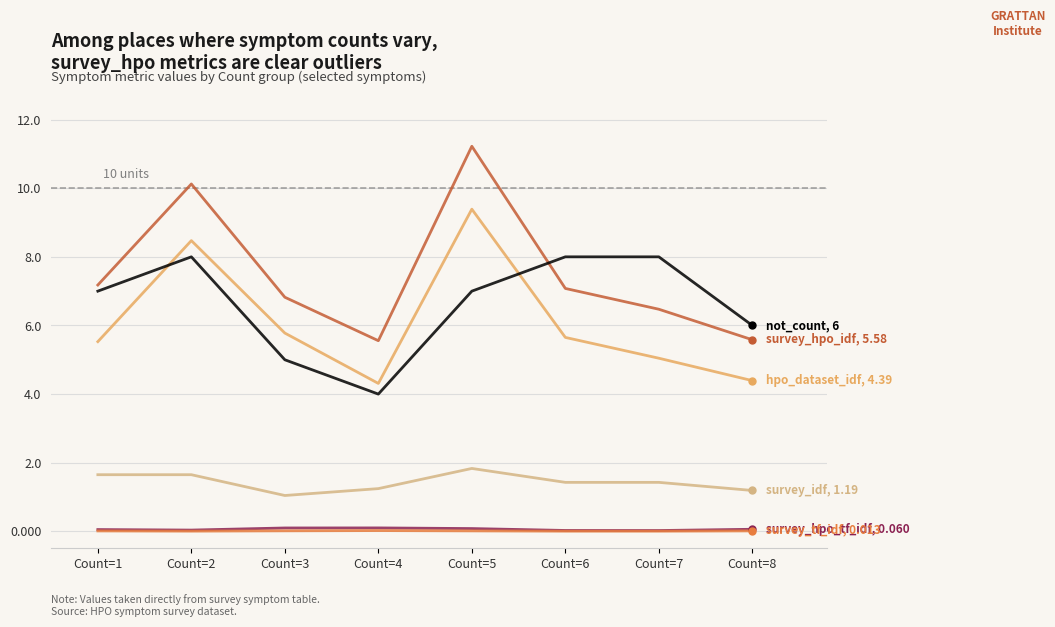

Which category has the highest value across all series?

Count=5